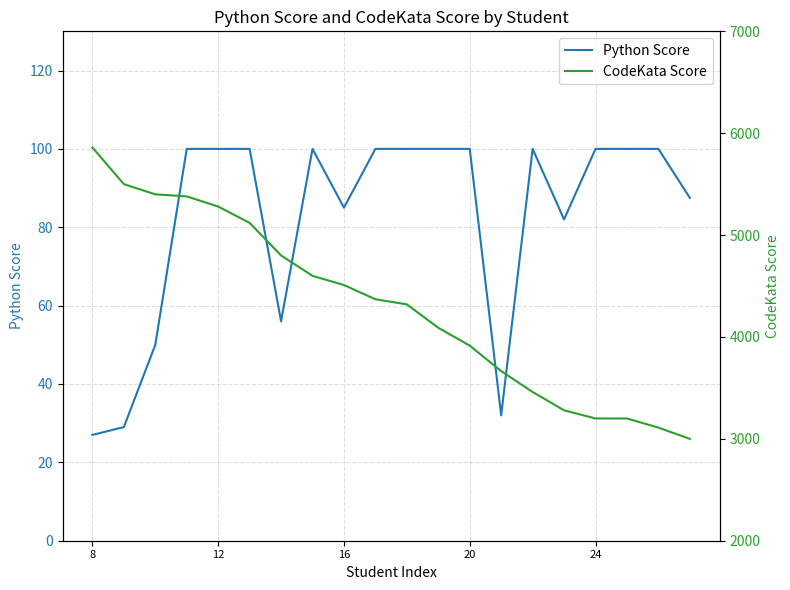

At how many categories does at least one series exceed 4593?

8